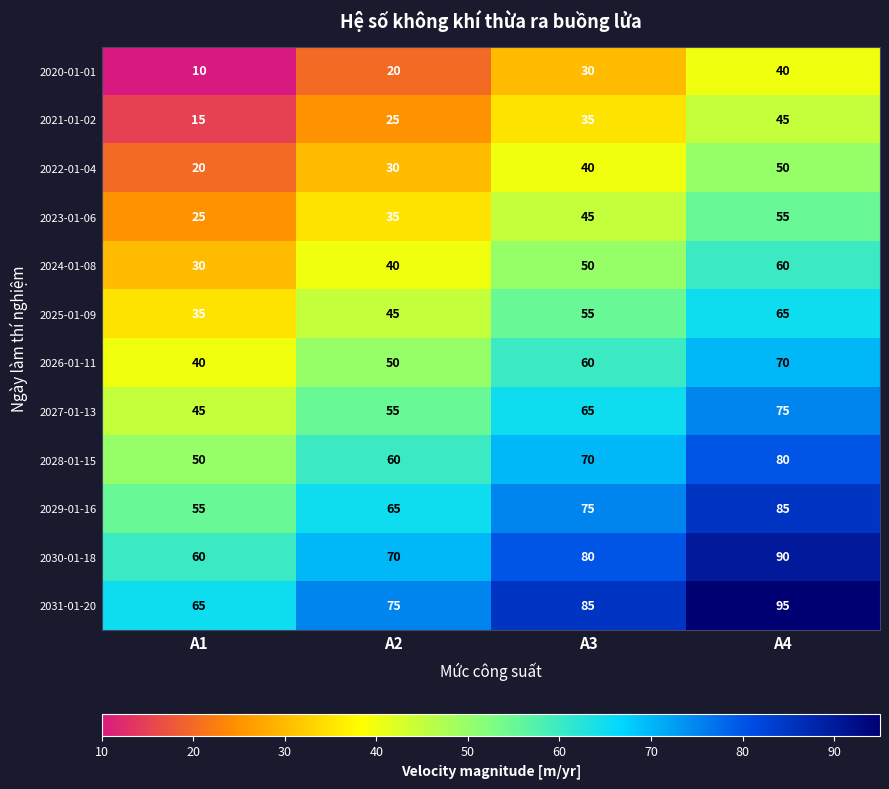

What value does the 2030-01-18 series have at A3, to the nearest 10?

80